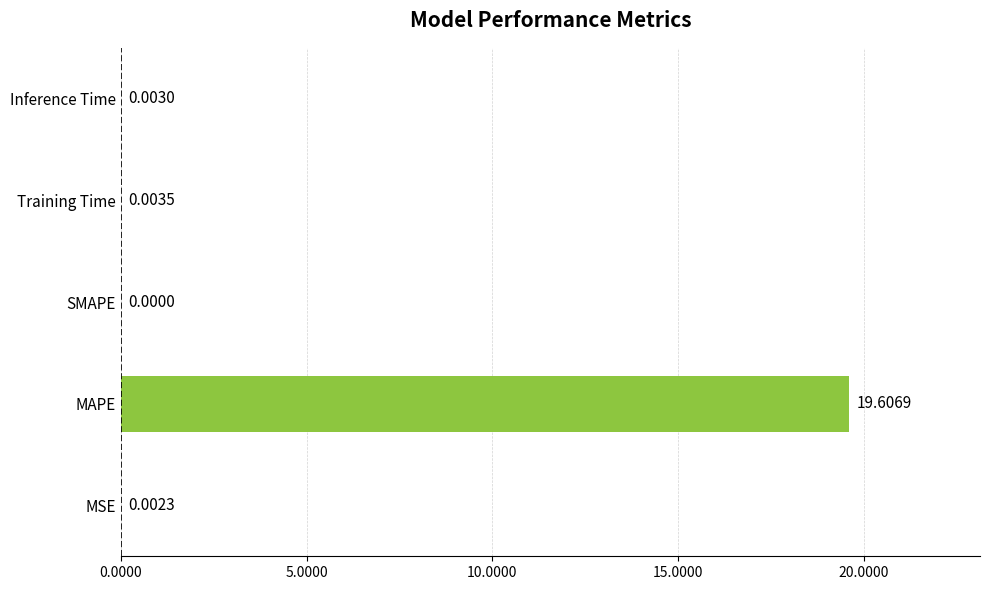

Which category has the highest value across all series?

MAPE